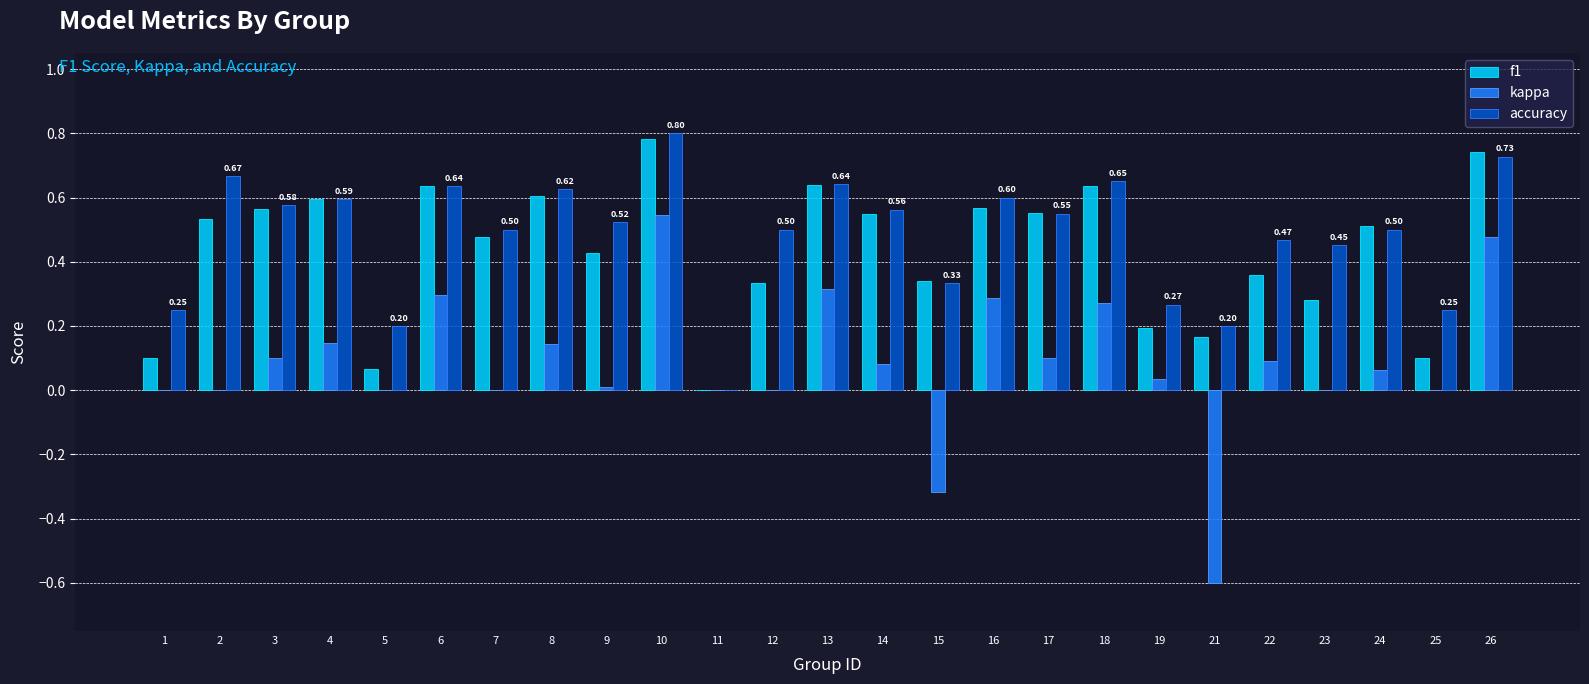

Are the bars horizontal?

No